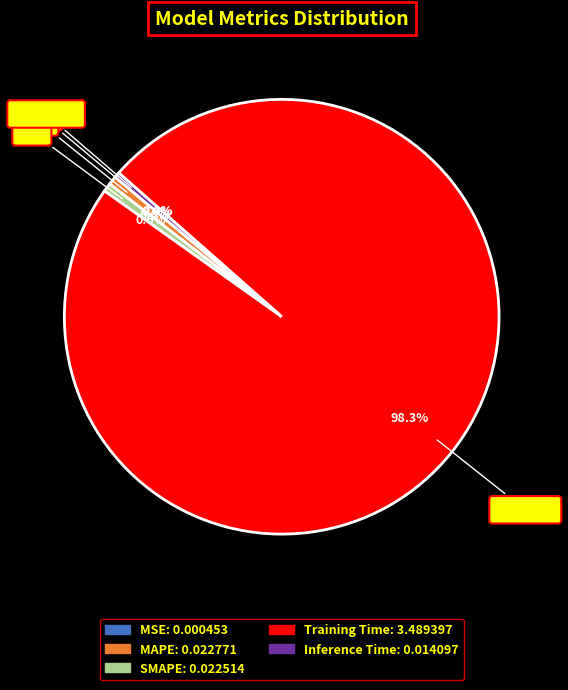

Is the sum of Inference Time and SMAPE greater than half?

No